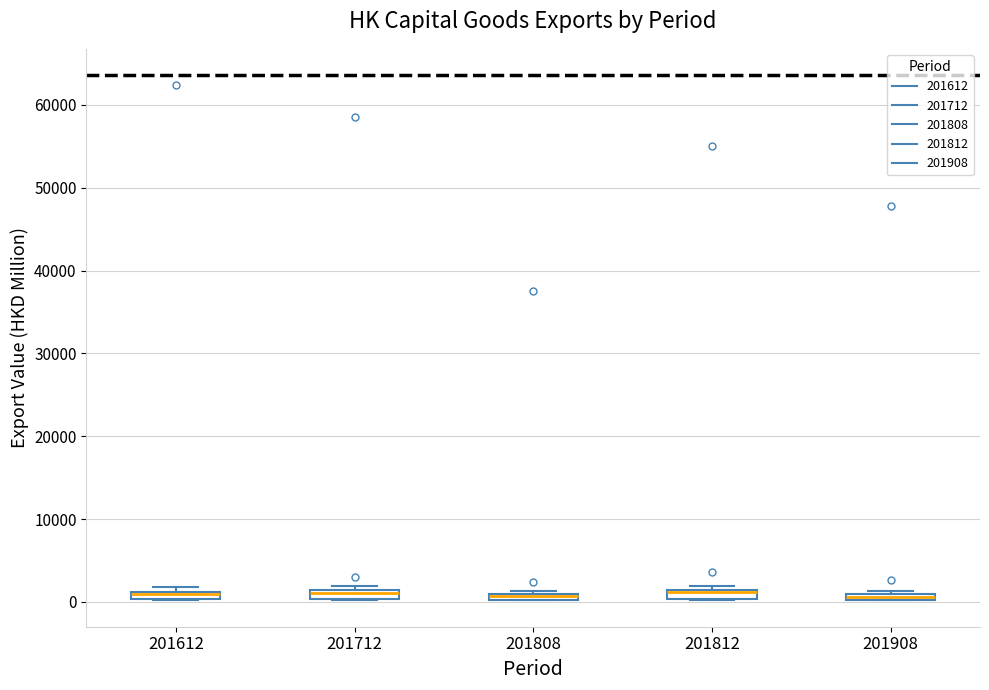

Where is the upper edge of the box at x = 201908 on the y-axis? The values are not printed on the chart, so give them approximately, as read against the axis.

1000